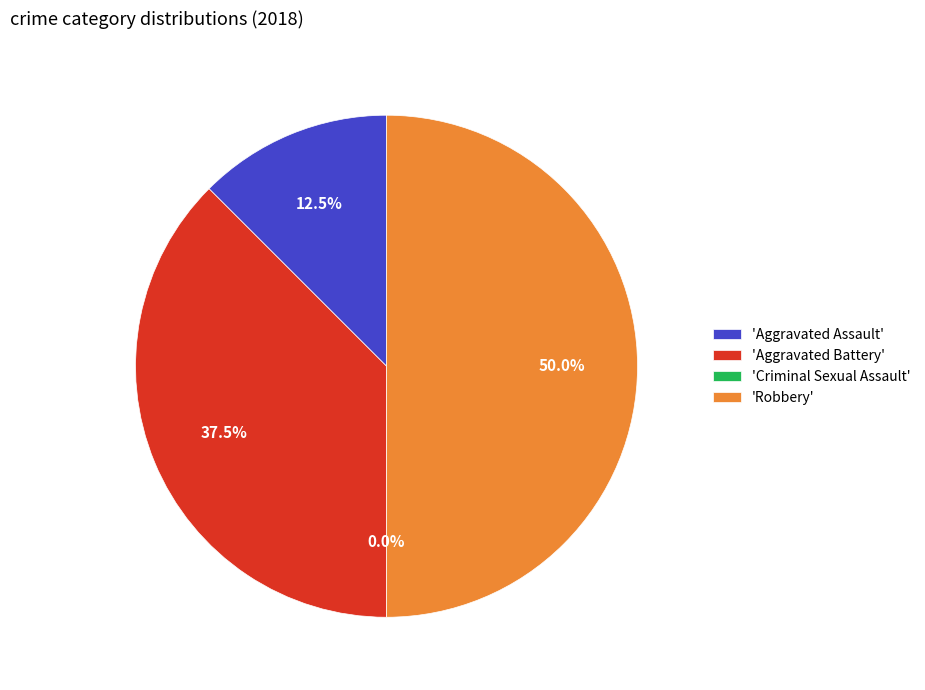

Is Robbery the majority of the pie?

No